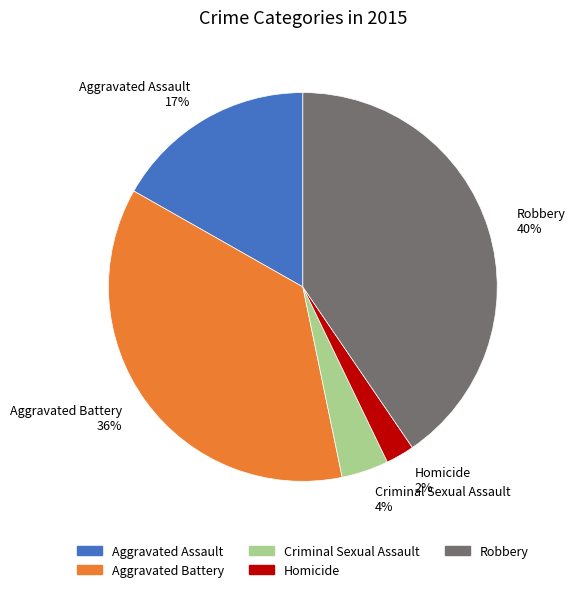

Approximately how many times larger is the value at Criminal Sexual Assault compared to Aggravated Assault?

0.2